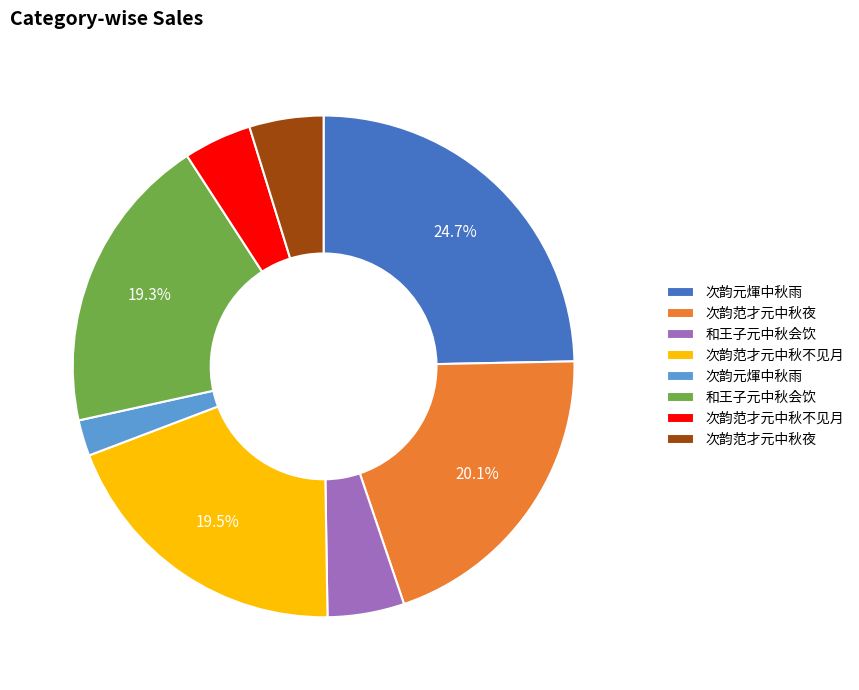

Is there a majority slice in this chart?

No